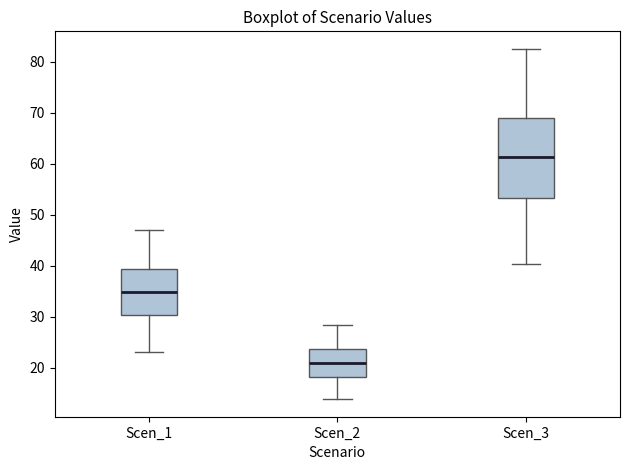

Which box is the tallest, from its lower edge to its upper edge?

Scen_3